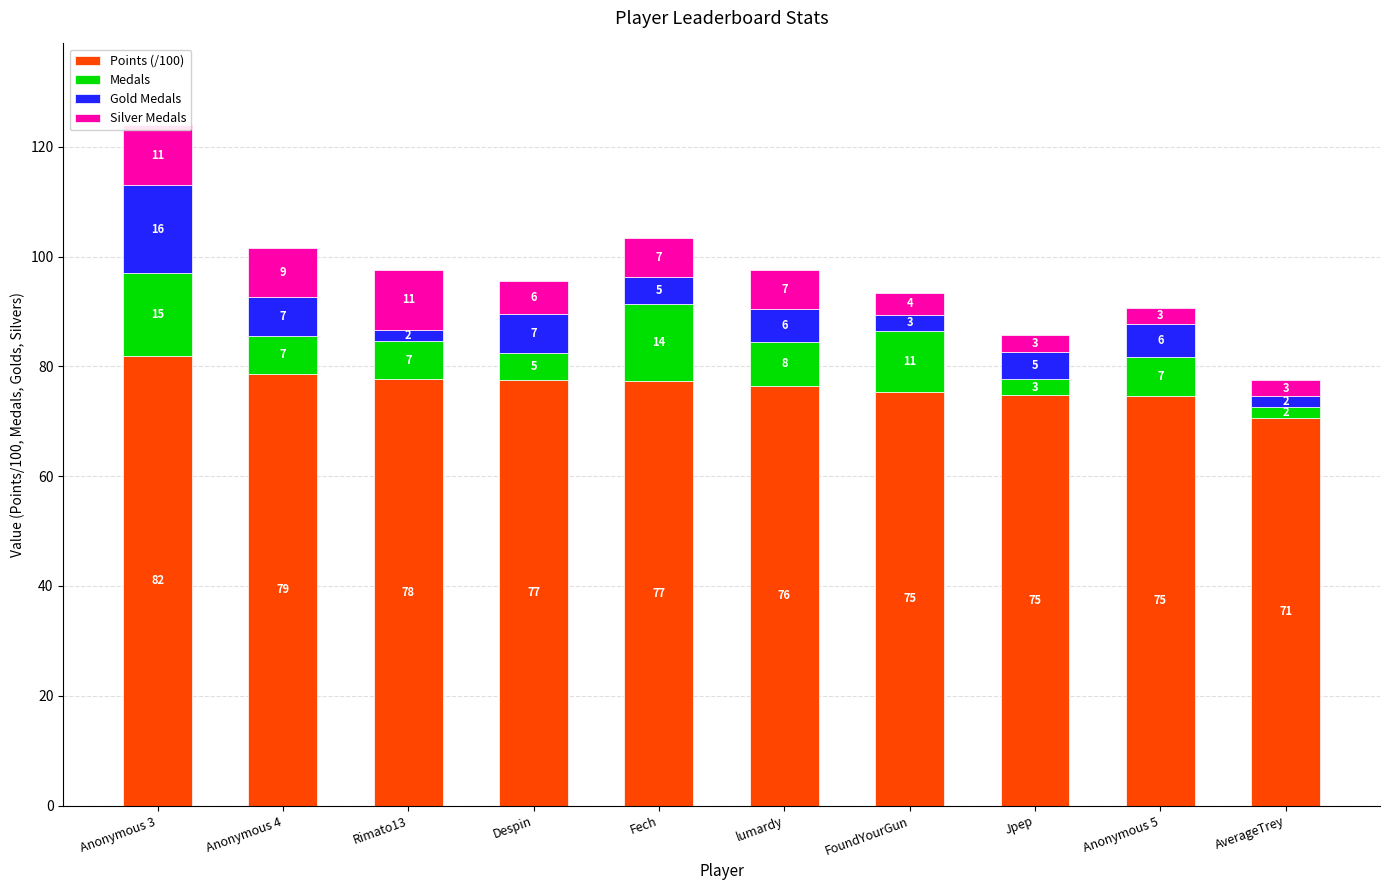

What is the sum of all Medals values?

79.0